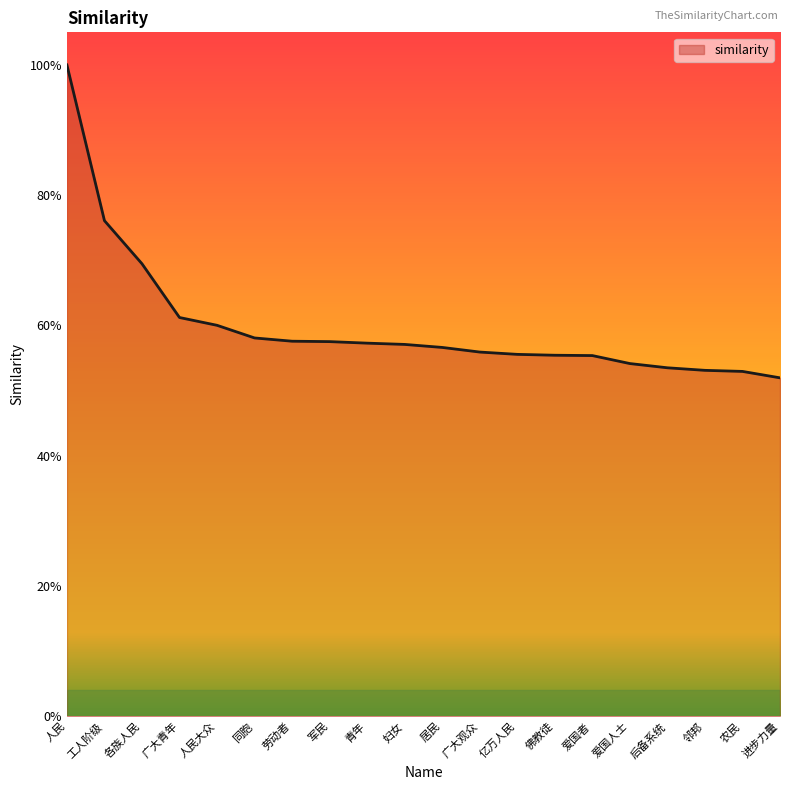

Rank the categories by value from highest to lowest.

人民, 工人阶级, 各族人民, 广大青年, 人民大众, 同胞, 劳动者, 军民, 青年, 妇女, 居民, 广大观众, 亿万人民, 佛教徒, 爱国者, 爱国人士, 后备系统, 邻邦, 农民, 进步力量